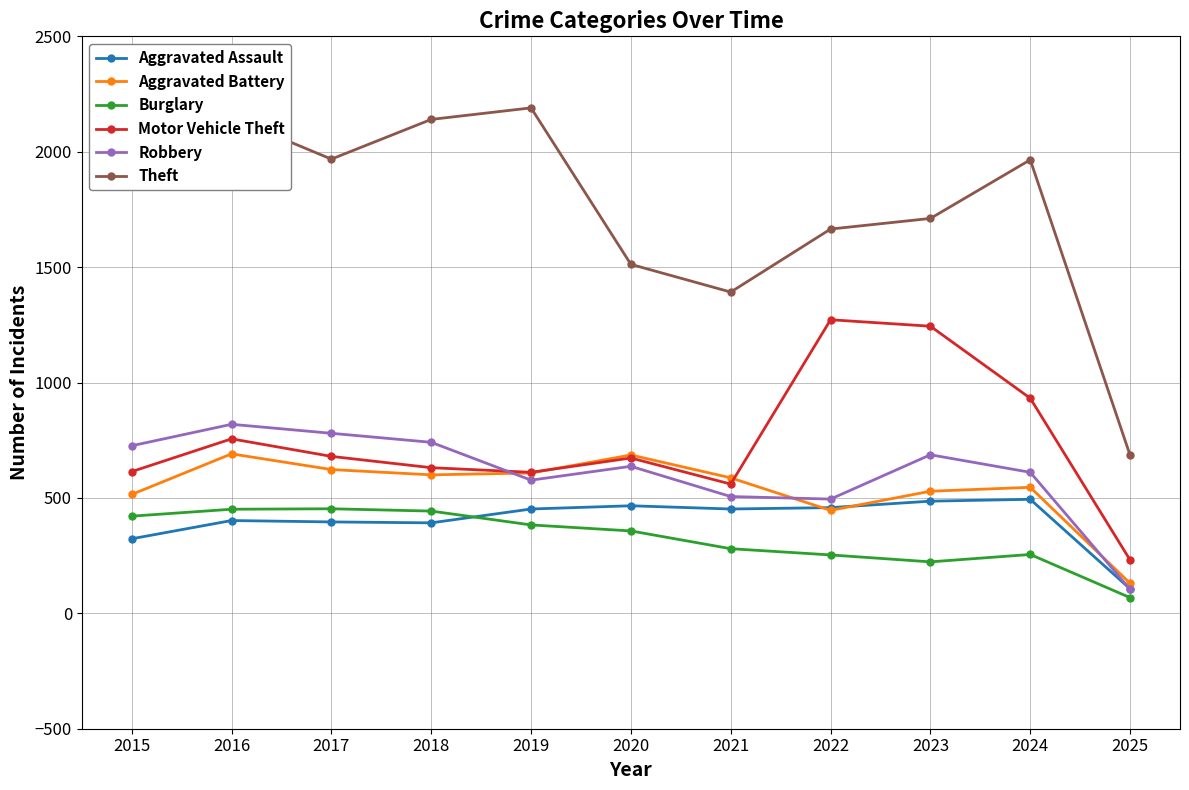

What is the spread (max minus min) of values at 2021?

1112